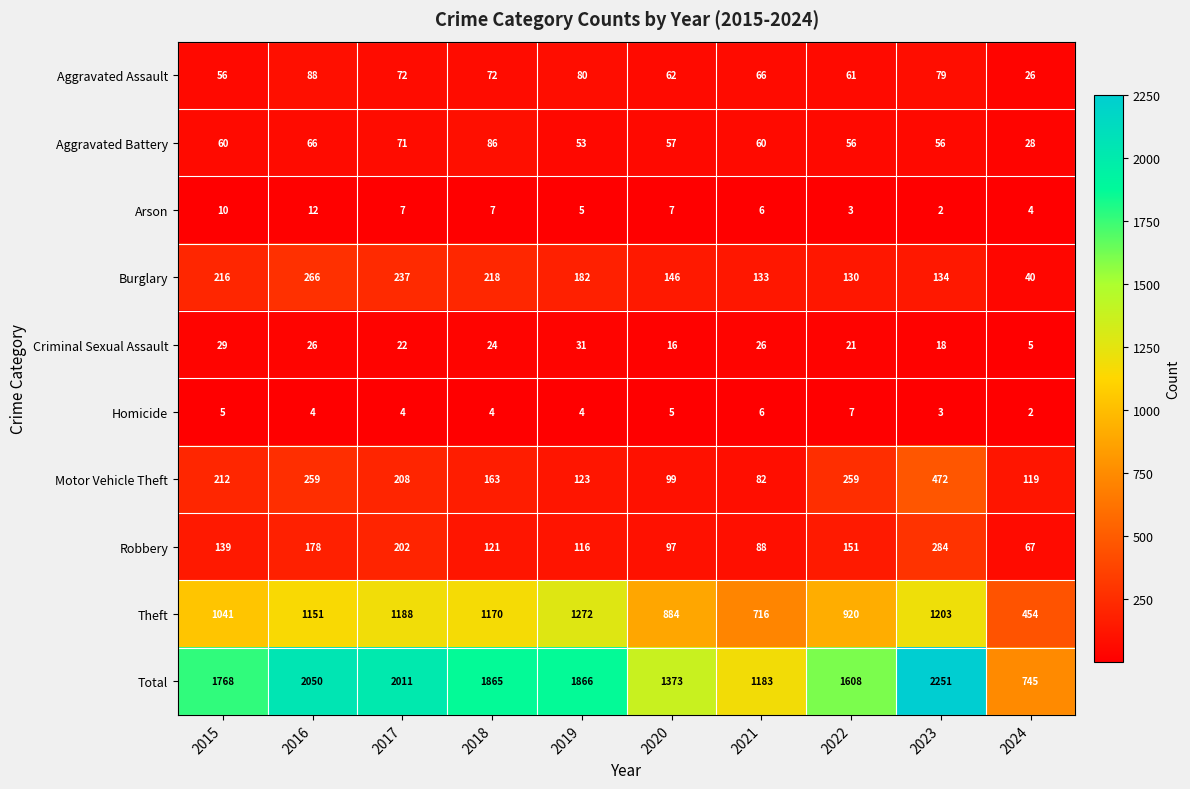

Between 2021 and 2022, which series saw the biggest shift?

Total